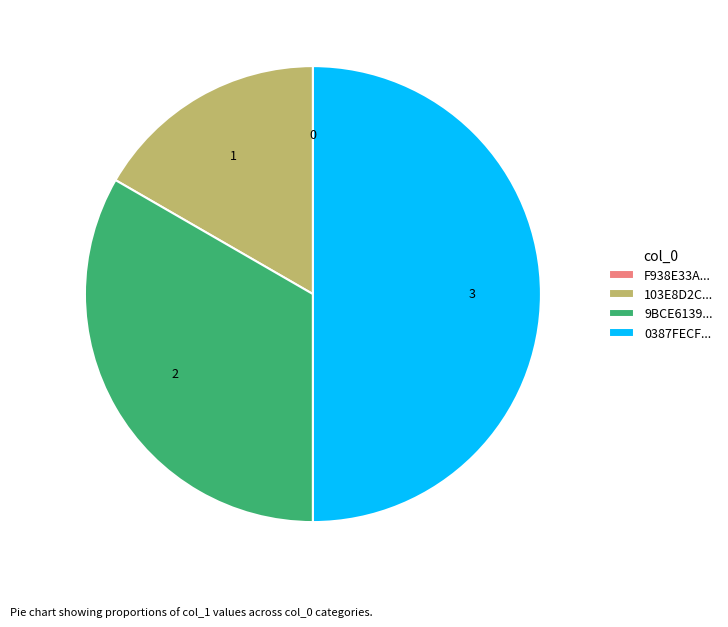

Do 0387FECF... and 103E8D2C... together represent more than half of the pie?

Yes